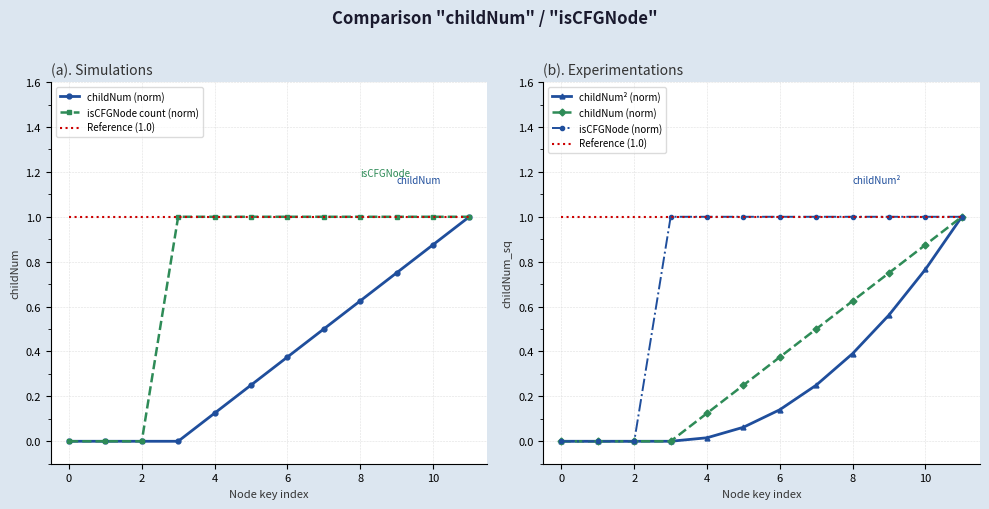

How many isCFGNode (norm) values are between 1 and 2?

9